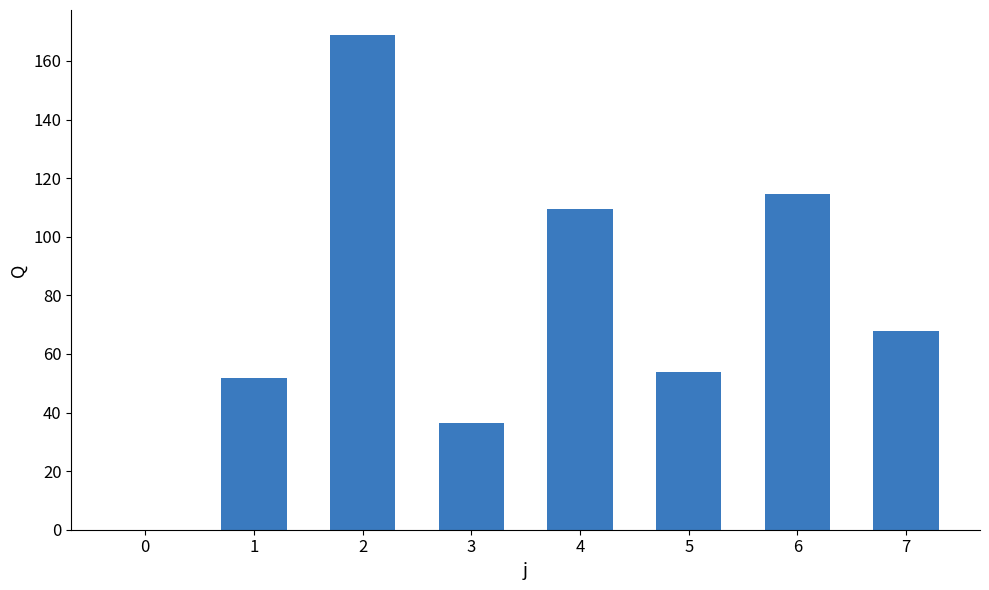

What is the sum of all values?

602.9